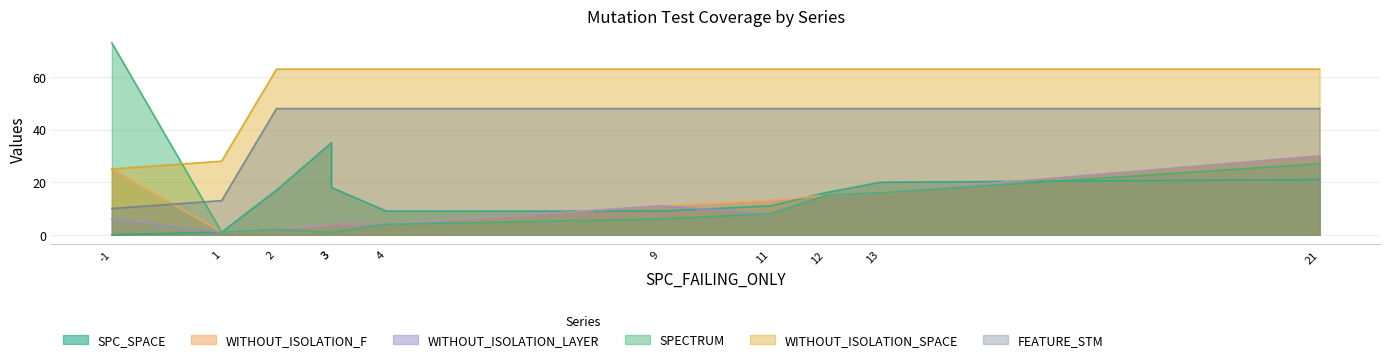

Does the chart display data point markers on the line(s)?

No